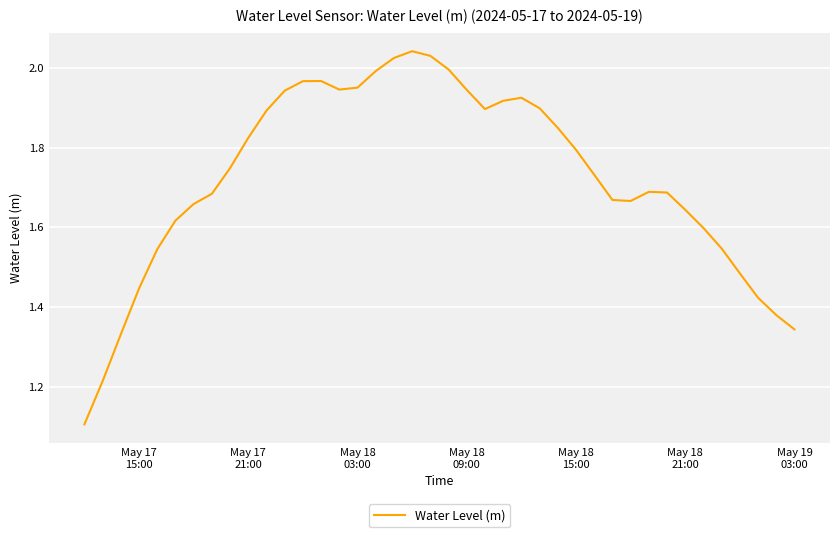

What is the smallest value displayed?

1.1